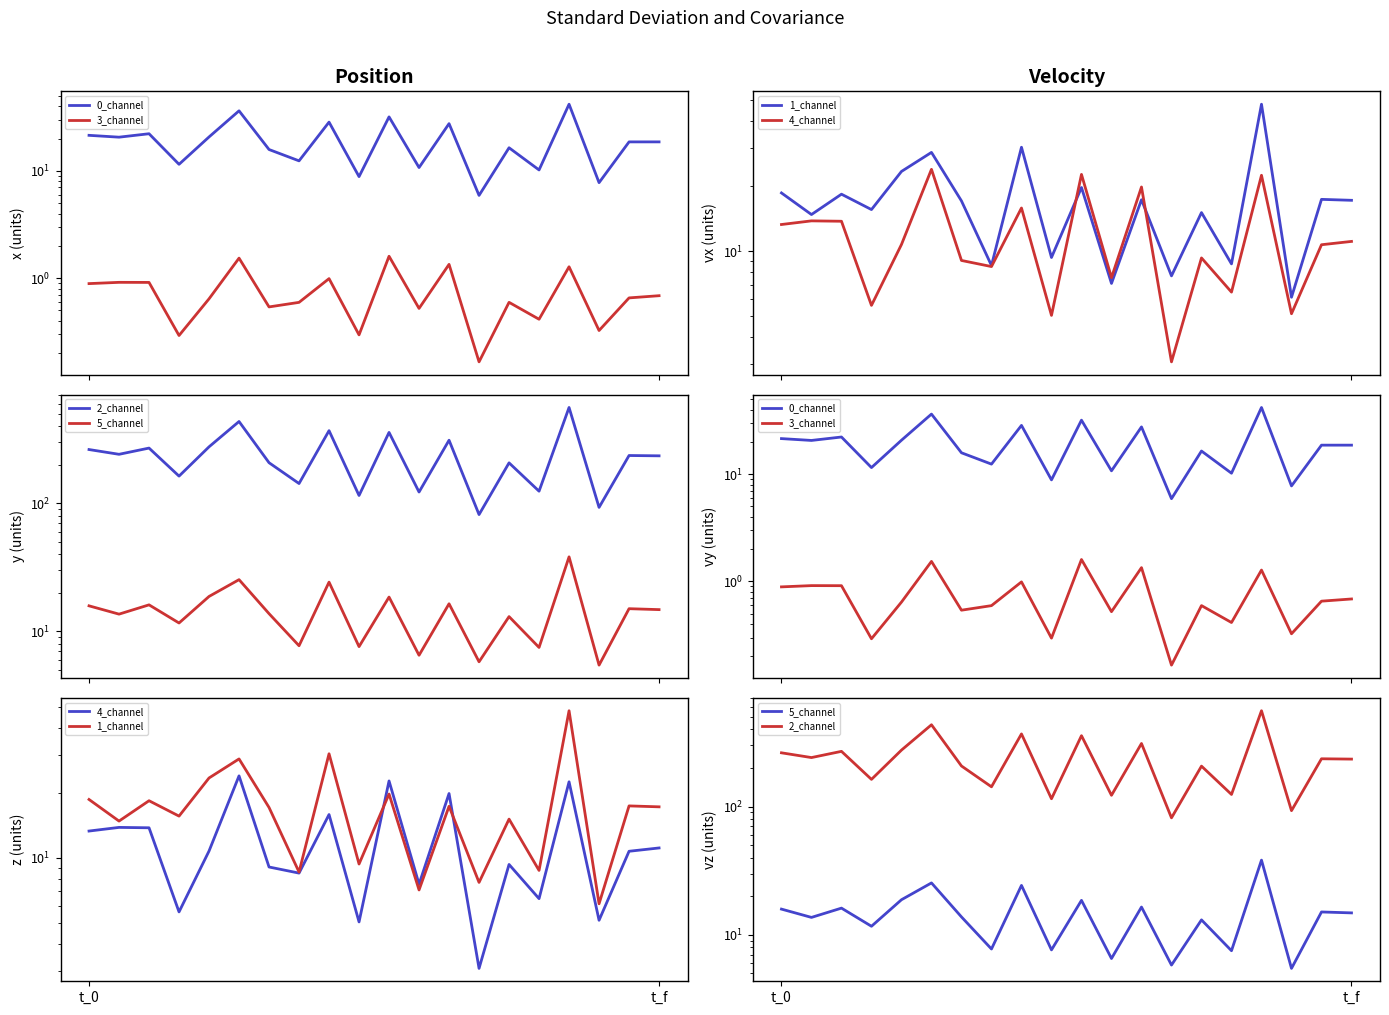

What are all the series names shown in the legend?

0_channel, 3_channel, 1_channel, 4_channel, 2_channel, 5_channel